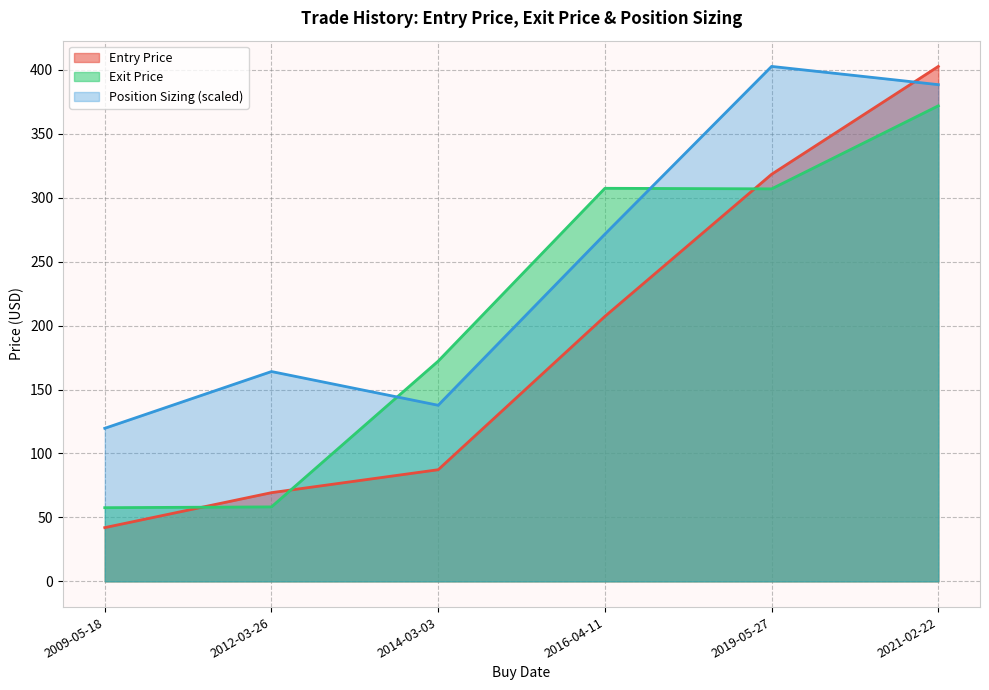

Reading right to left, list all the values displayed in this chart.

Entry Price: 2021-02-22=402.6	2019-05-27=318.3	2016-04-11=207.2	2014-03-03=87.3	2012-03-26=69.3	2009-05-18=42.0
Exit Price: 2021-02-22=371.8	2019-05-27=306.9	2016-04-11=307.3	2014-03-03=172.2	2012-03-26=58.2	2009-05-18=57.6
Position Sizing: 2021-02-22=388.4	2019-05-27=402.6	2016-04-11=271.5	2014-03-03=137.7	2012-03-26=164.0	2009-05-18=119.7